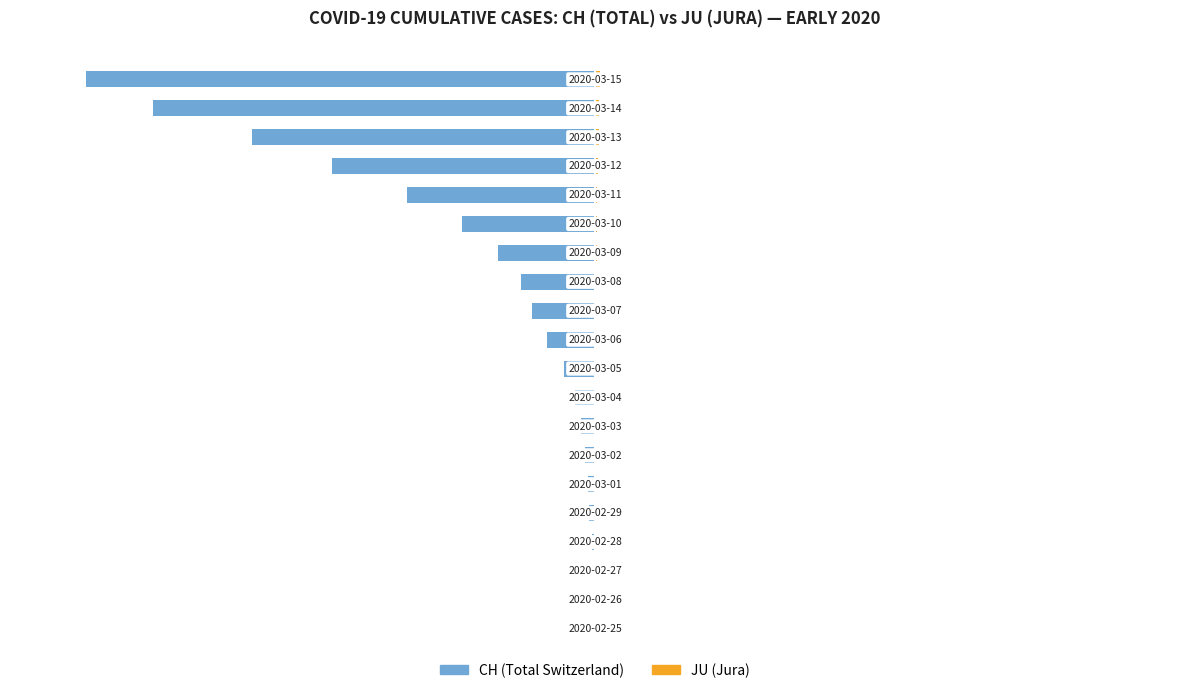

How many series are shown in this chart?

2